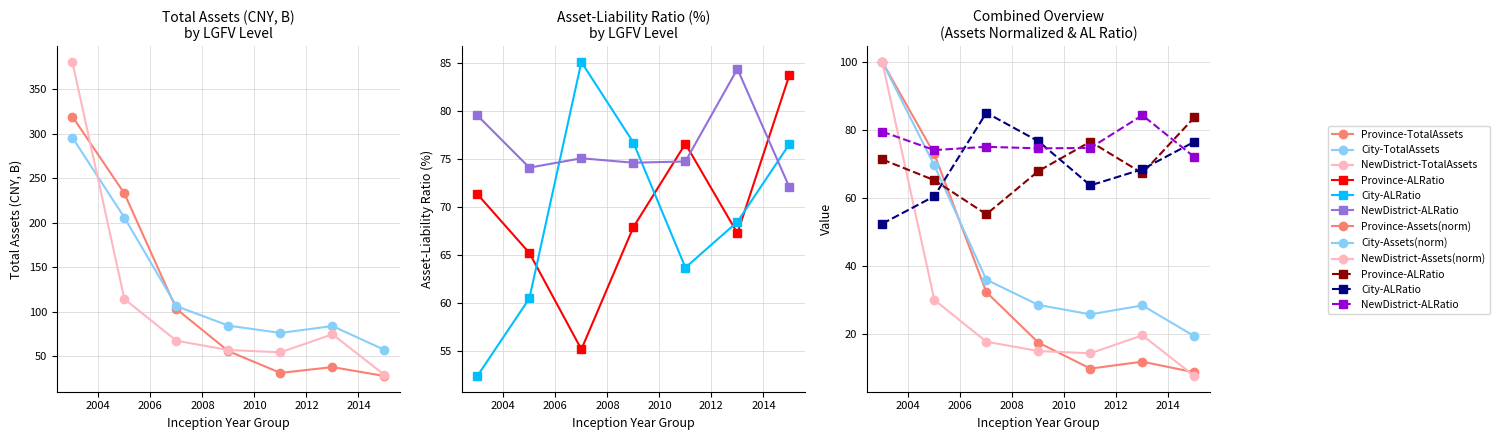

What is the difference between the City-ALRatio values at 2005 and 2011?

3.2